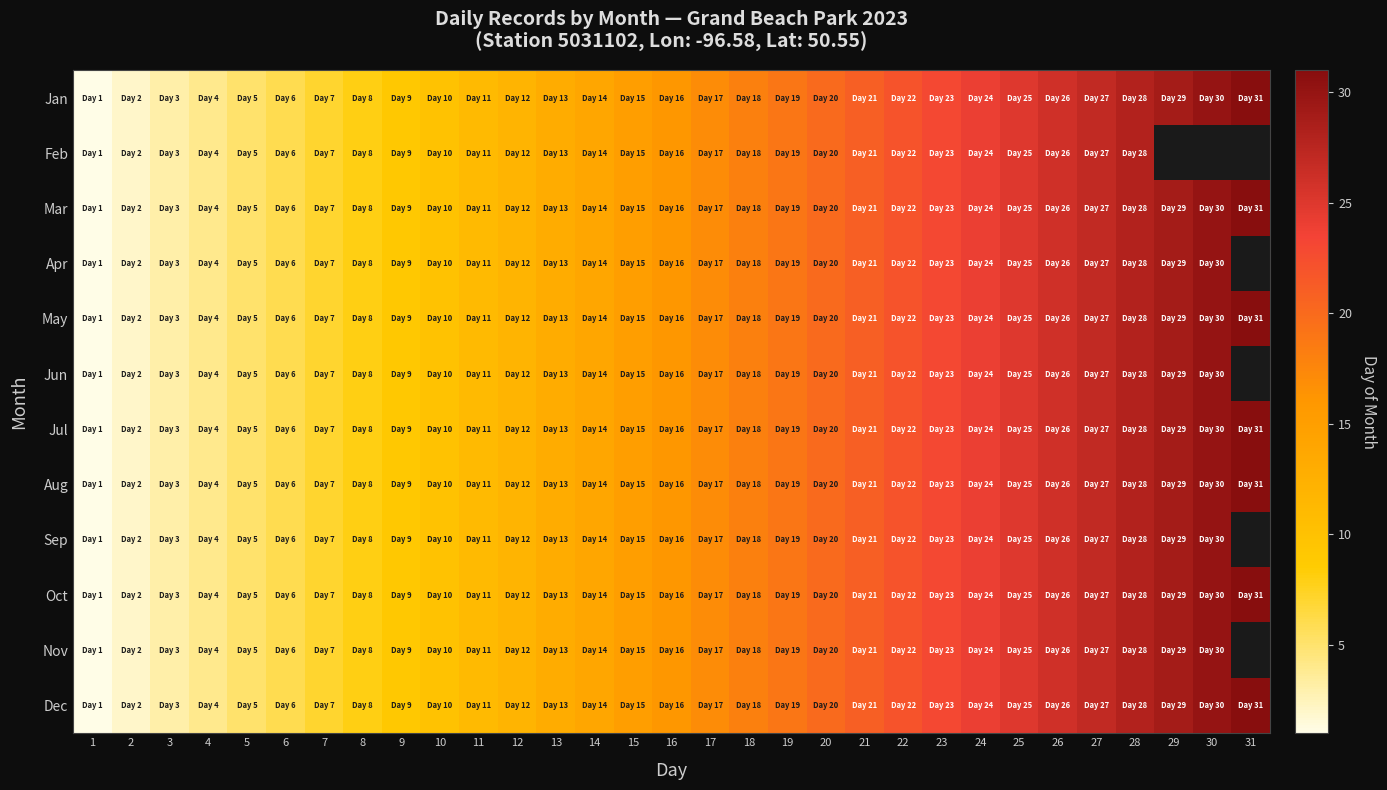

Where does the Jul series first go above 16?

17